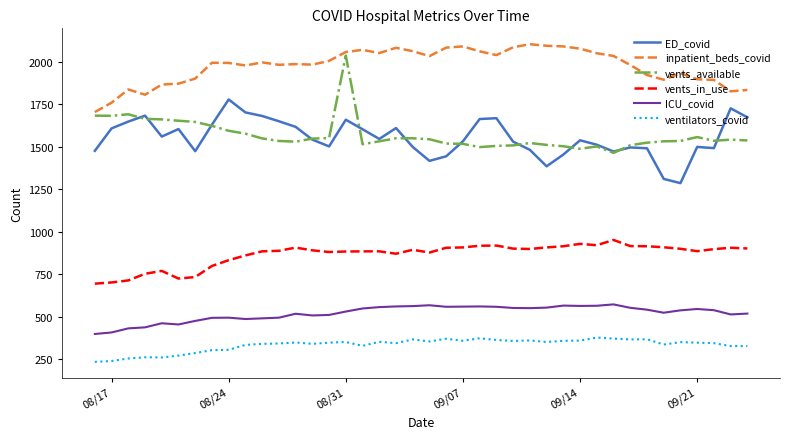

Count the number of data series in this chart.

6